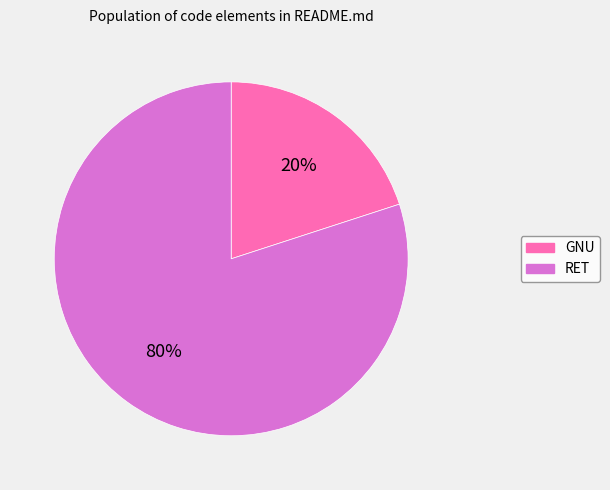

To the nearest percent, what is the combined percentage of RET and GNU?

100%